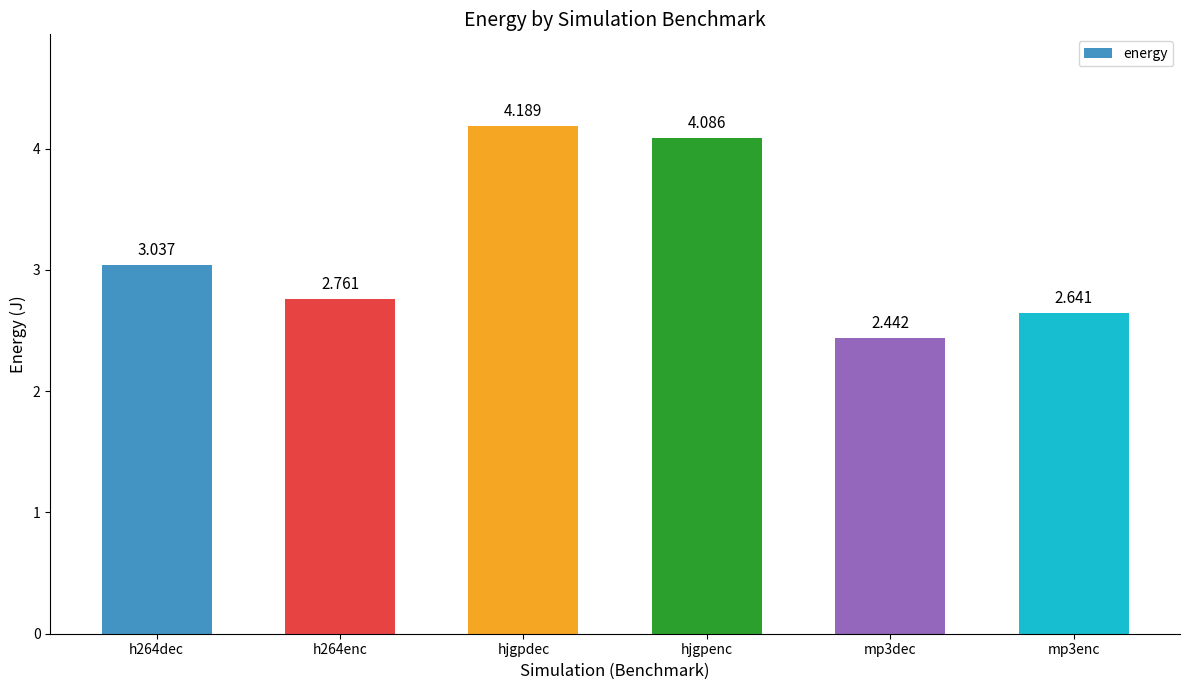

At which label does the data first exceed 3?

h264dec